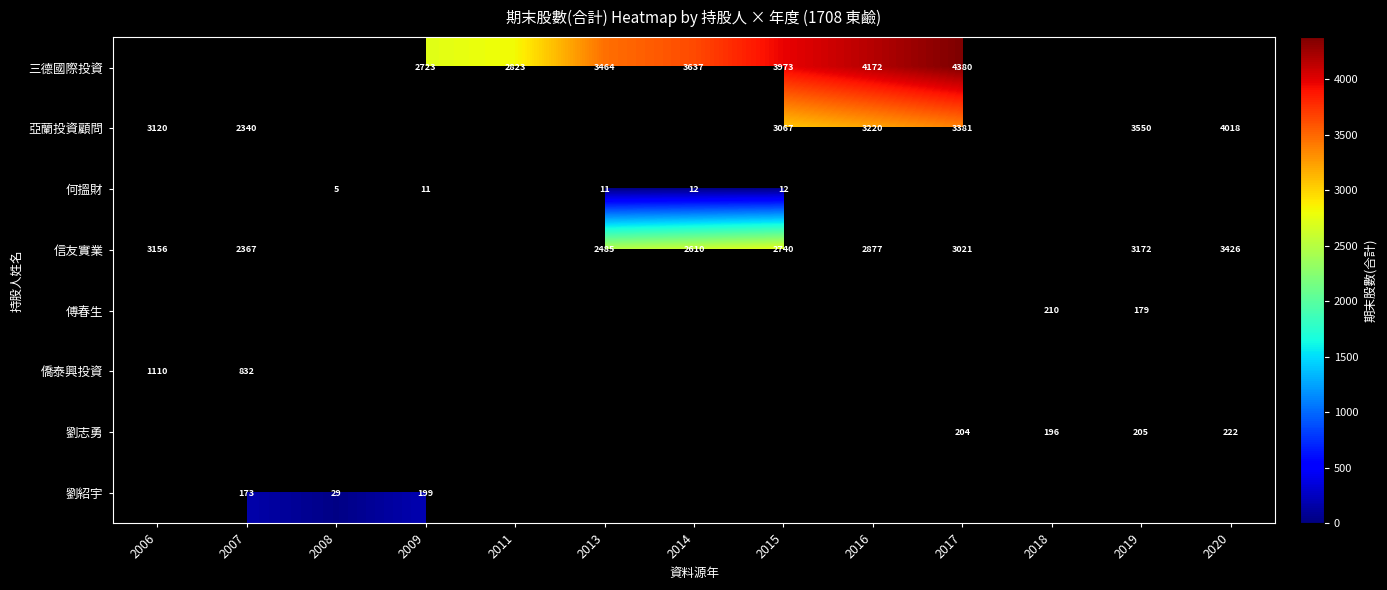

Is it true that 何搵財 equals 17 at 2015?

False